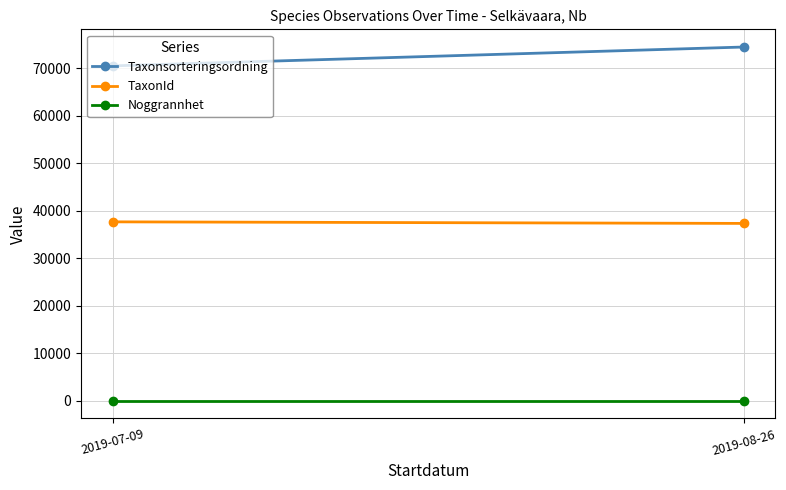

Which category has the lowest value in the TaxonId series?

2019-08-26